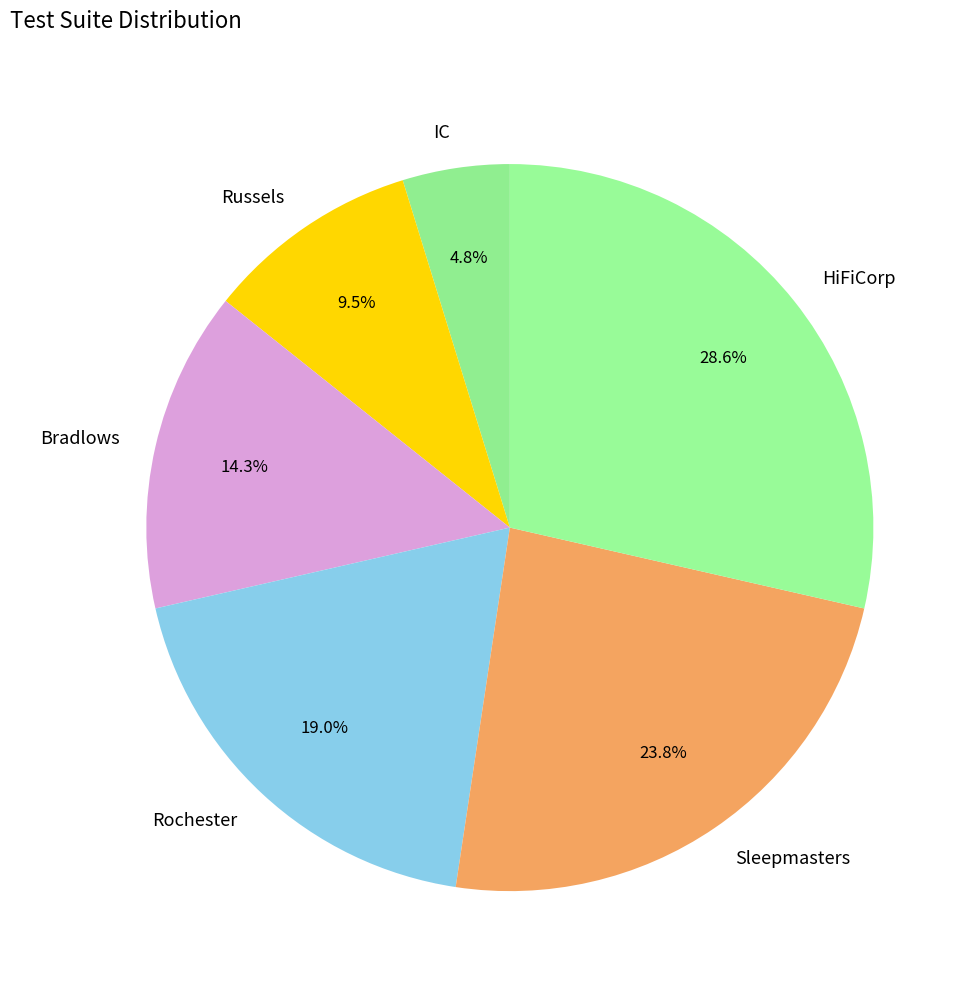

What portion of the pie excludes Russels?

90.5%